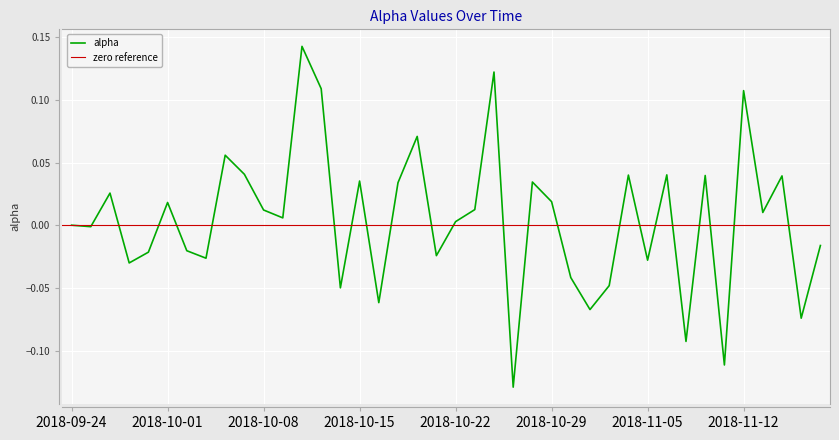

Is this an area chart (filled region under the line)?

No